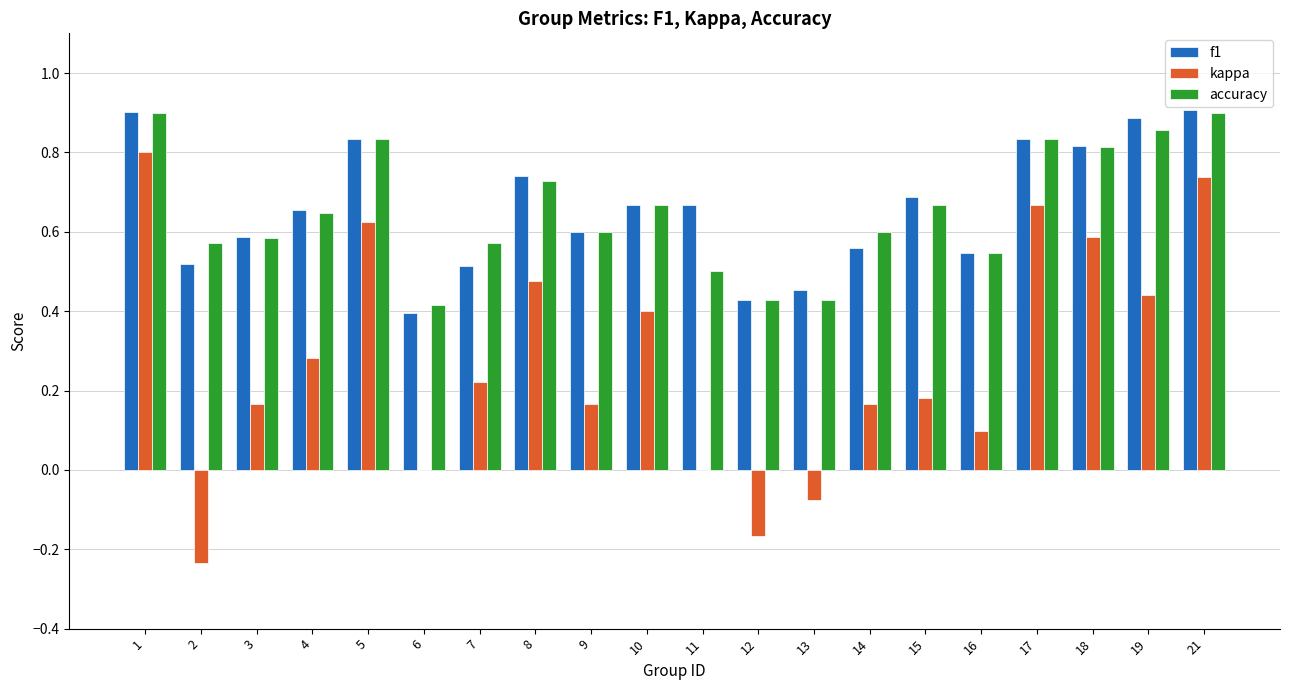

What is the sum of the f1 values at 13 and 21?

1.4